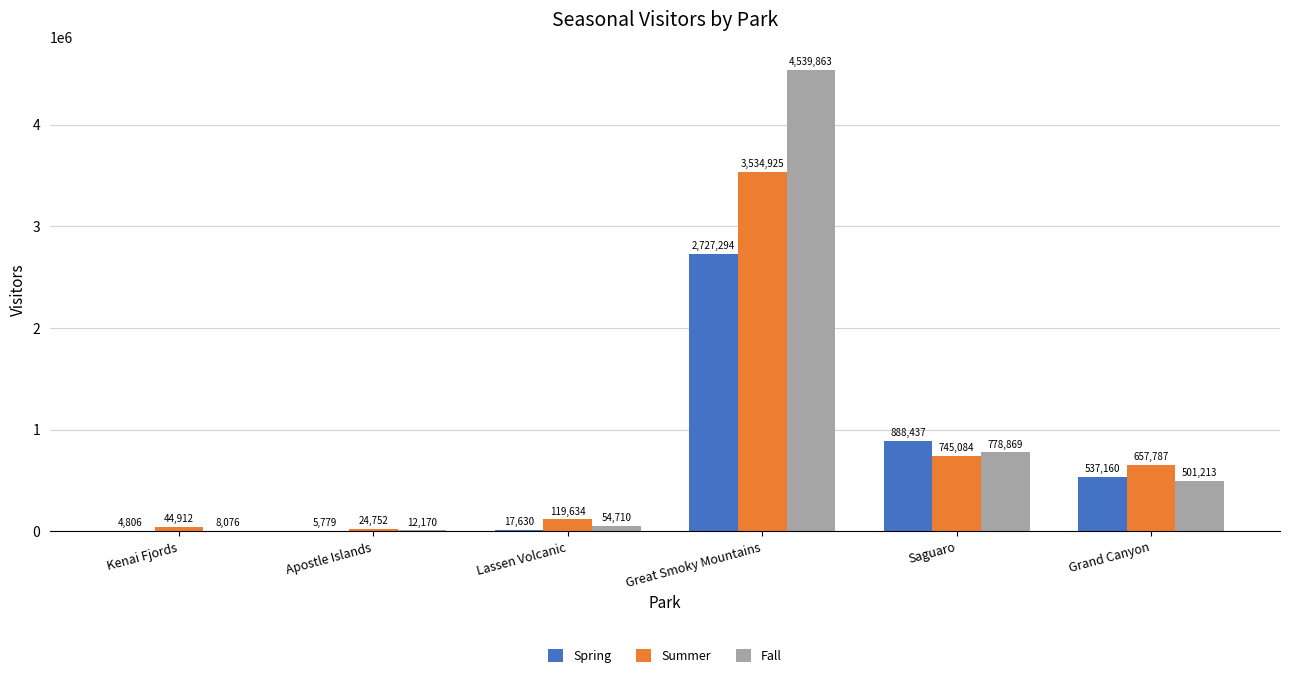

Which series has the largest total across all categories?

Fall